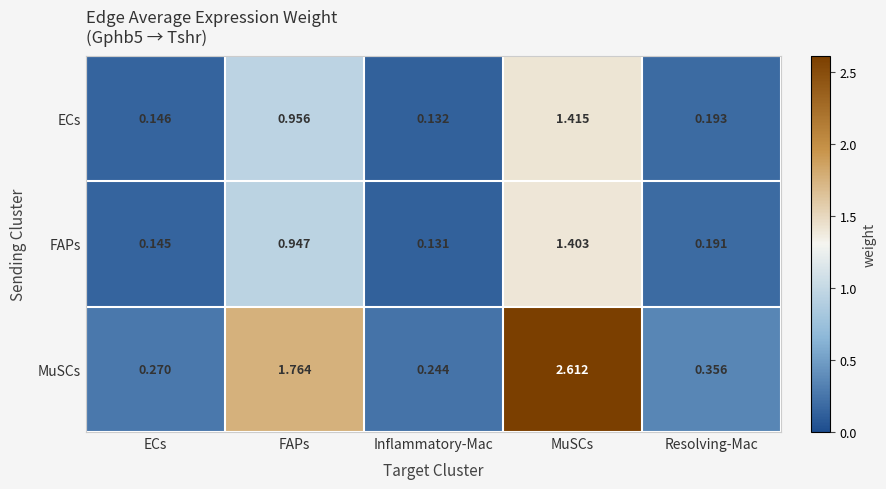

Is the value of ECs at MuSCs greater than the value of FAPs at MuSCs?

Yes